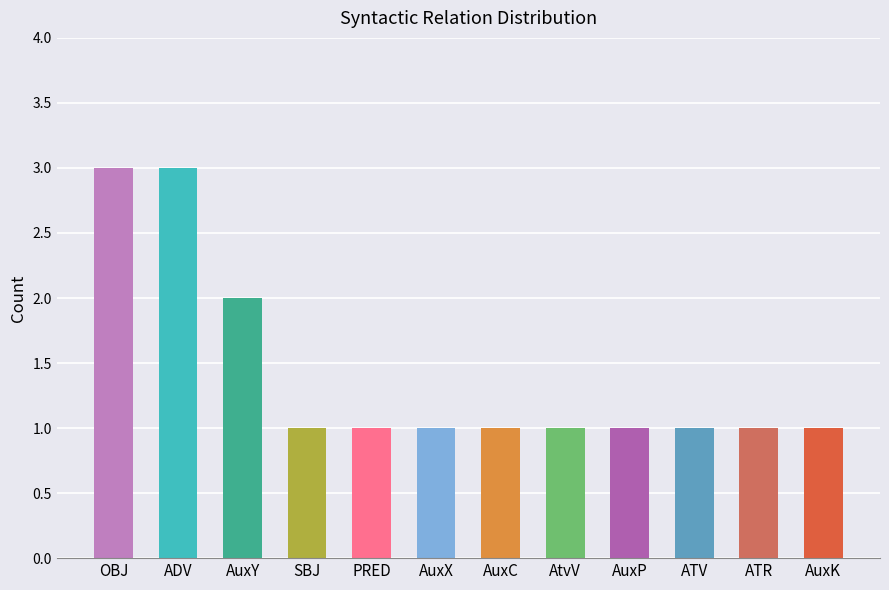

What is the value of the 8th bar from the left?

1